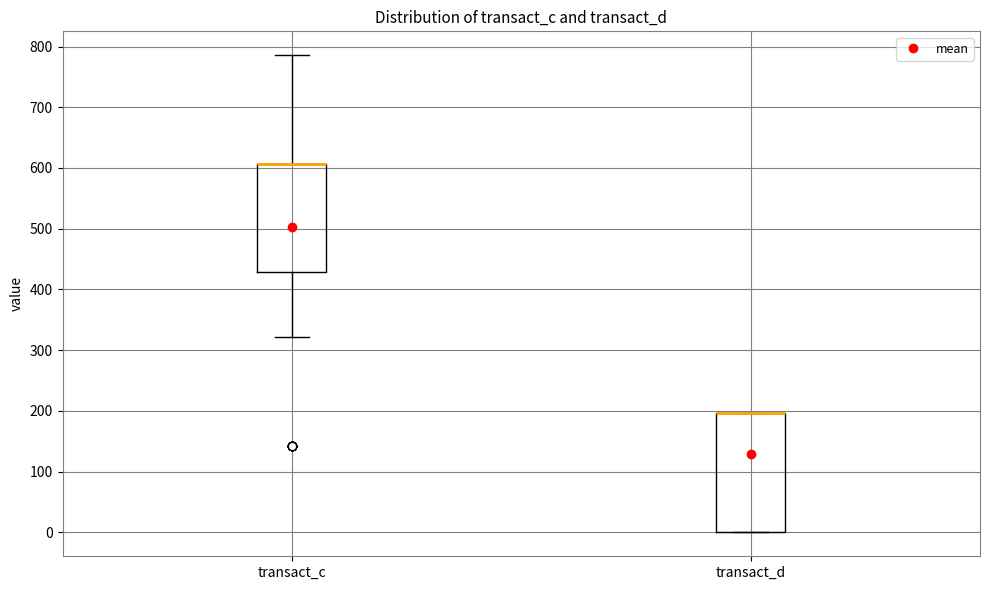

Reading left to right, transcribe this box plot: for each box, give where its median line is, the range the box spans, and where its two whiskers end, as read against the y-axis. The values are not printed on the chart, so give them approximately, as read against the axis.

transact_c: median 610 (drawn on the box's upper edge), box 430 to 610, whiskers 320 to 790
transact_d: median 200 (drawn on the box's upper edge), box 0 to 200, whiskers 0 to 200